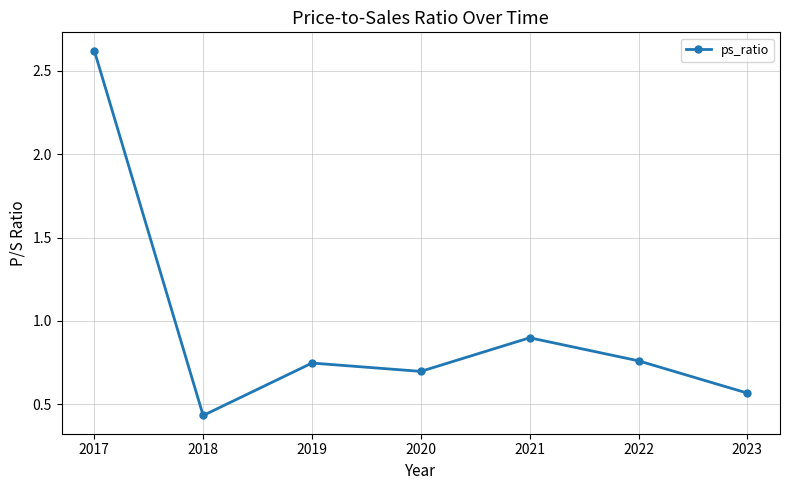

The chart shows a value of 0.9 at 2023. True or false?

False